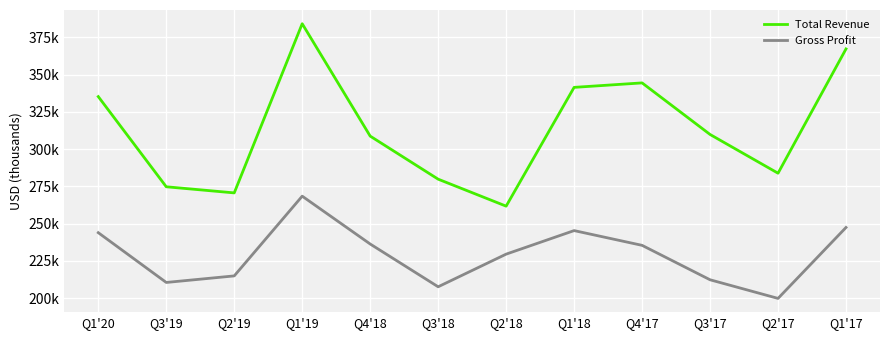

Between Q1'17 and Q4'18, which is larger?

Q1'17